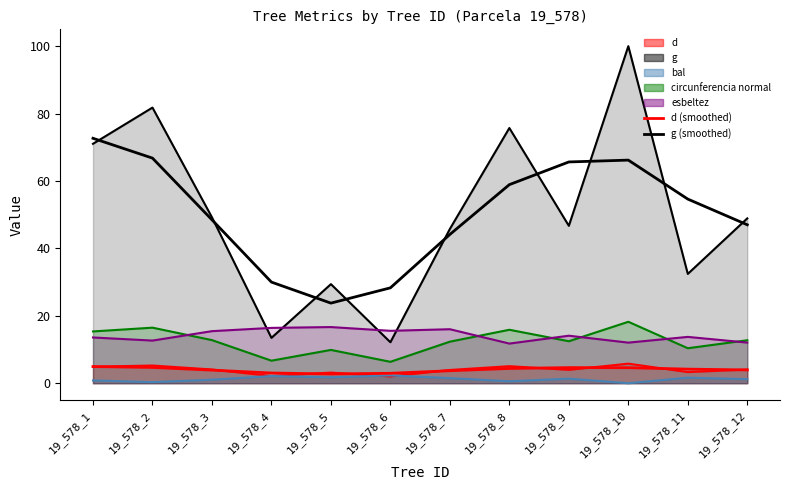

How many values in the d (smoothed) series exceed 4?

6